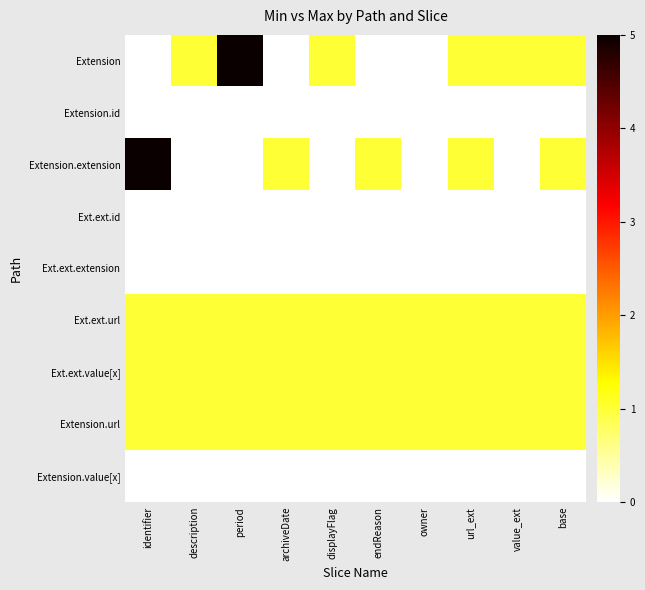

What is the spread (max minus min) of values at owner?

1